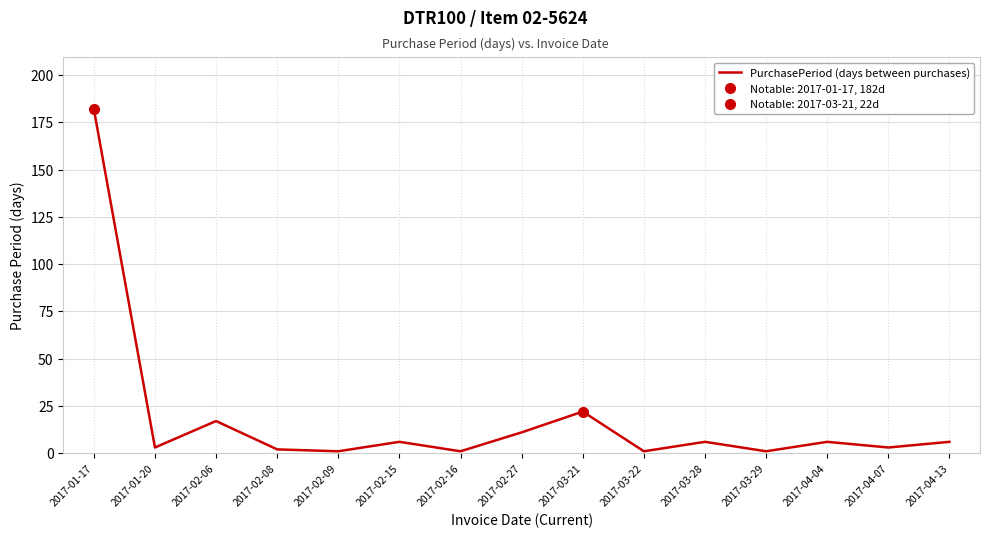

What position from the right is 2017-03-22?

6